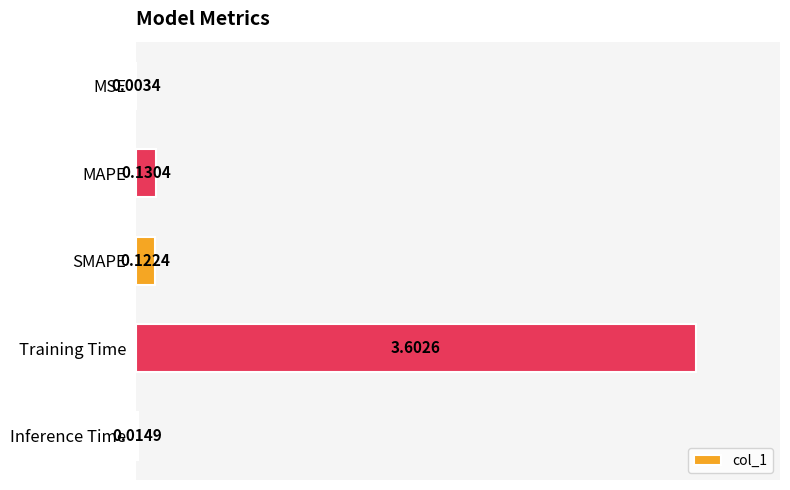

At which label is the value closest to 1?

MAPE